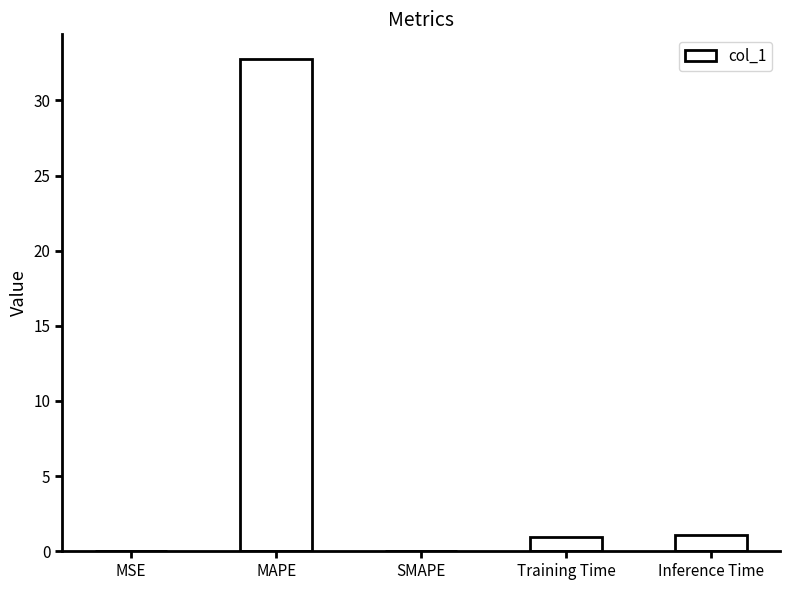

The chart shows a value of 1.0 at Training Time. True or false?

True